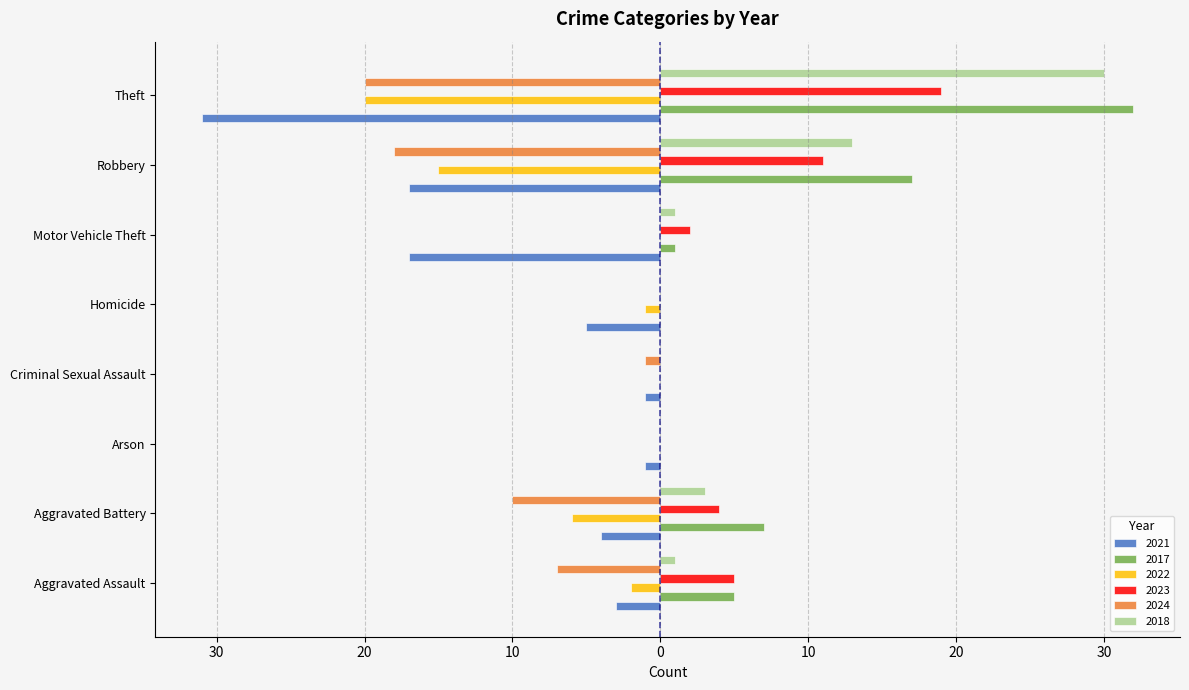

What is the smallest value displayed?

-31